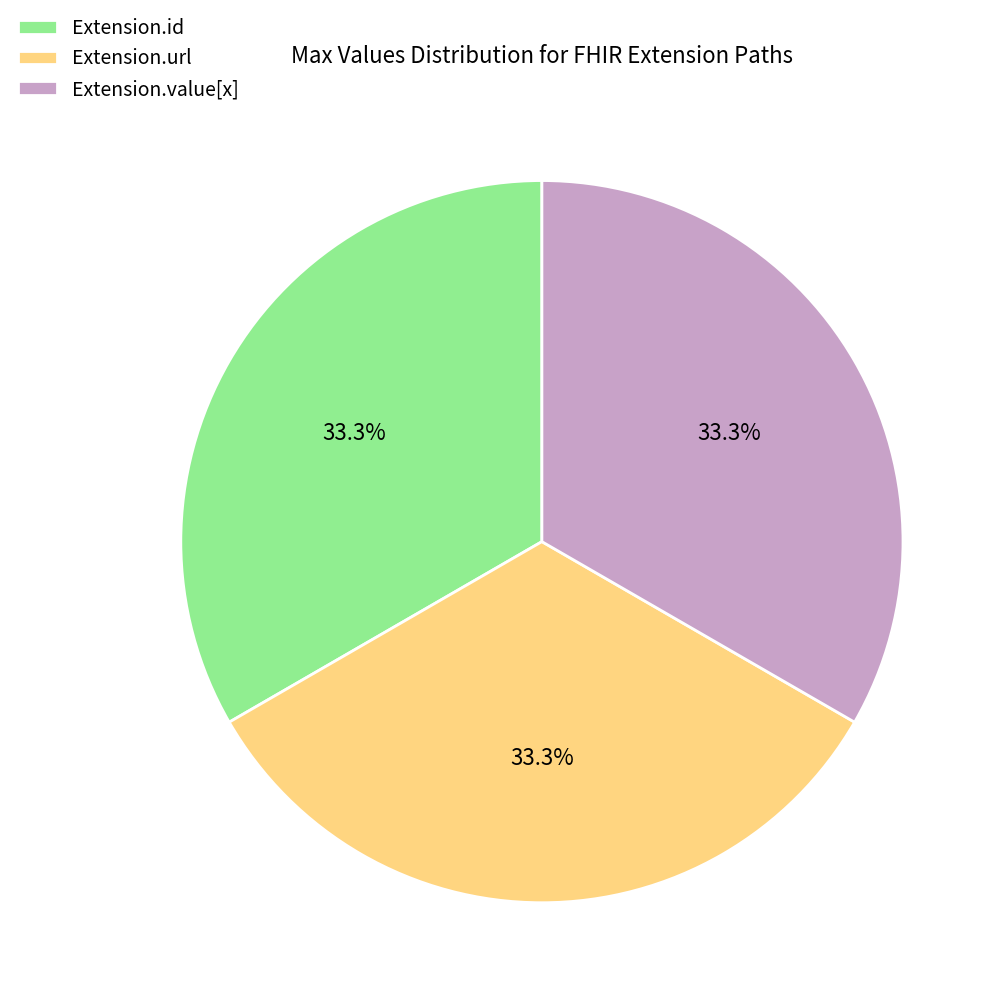

What is the ratio of the value at Extension.id to the value at Extension.value[x]?

1.0